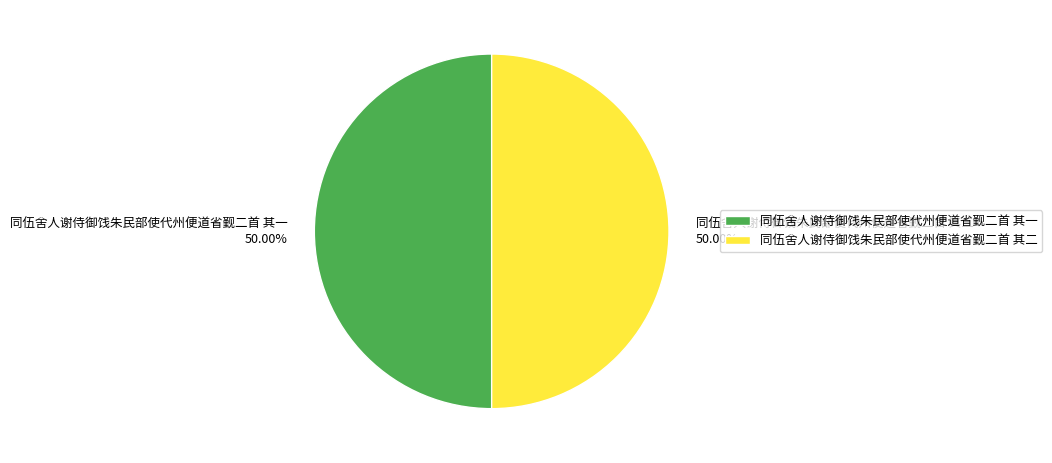

To the nearest percent, what is the combined percentage of 同伍舍人谢侍御饯朱民部使代州便道省觐二首 其二 and 同伍舍人谢侍御饯朱民部使代州便道省觐二首 其一?

100%